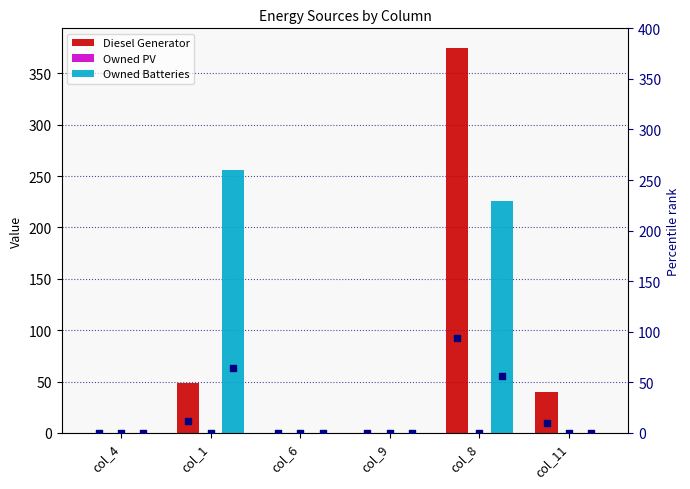

At how many categories does at least one series exceed 63?

2